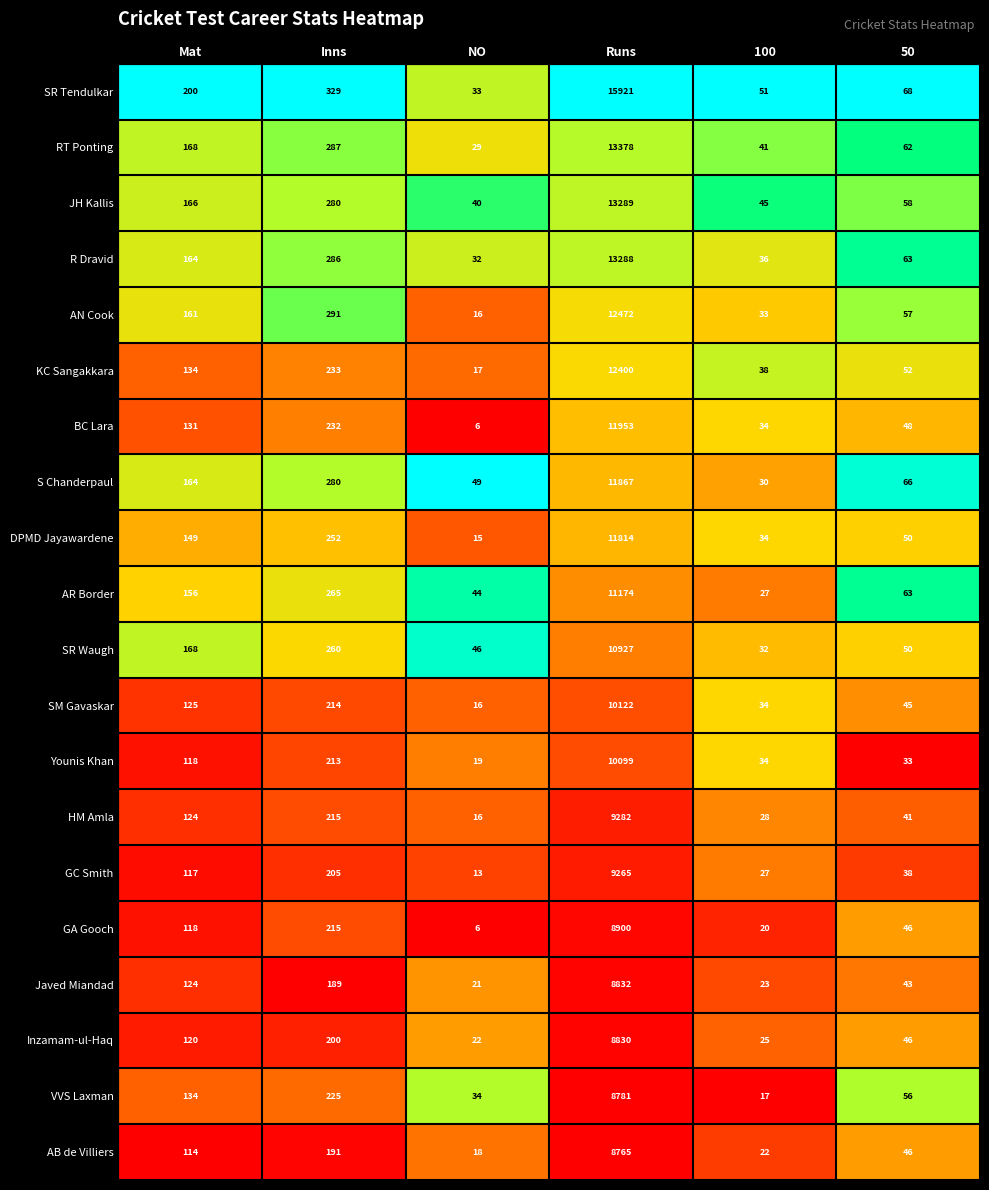

What is the difference between the highest and lowest values at 50?

35